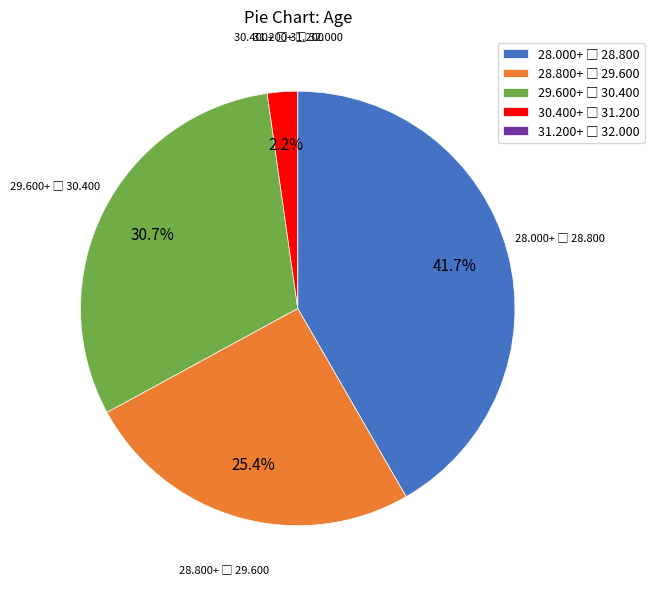

Is there a majority slice in this chart?

No